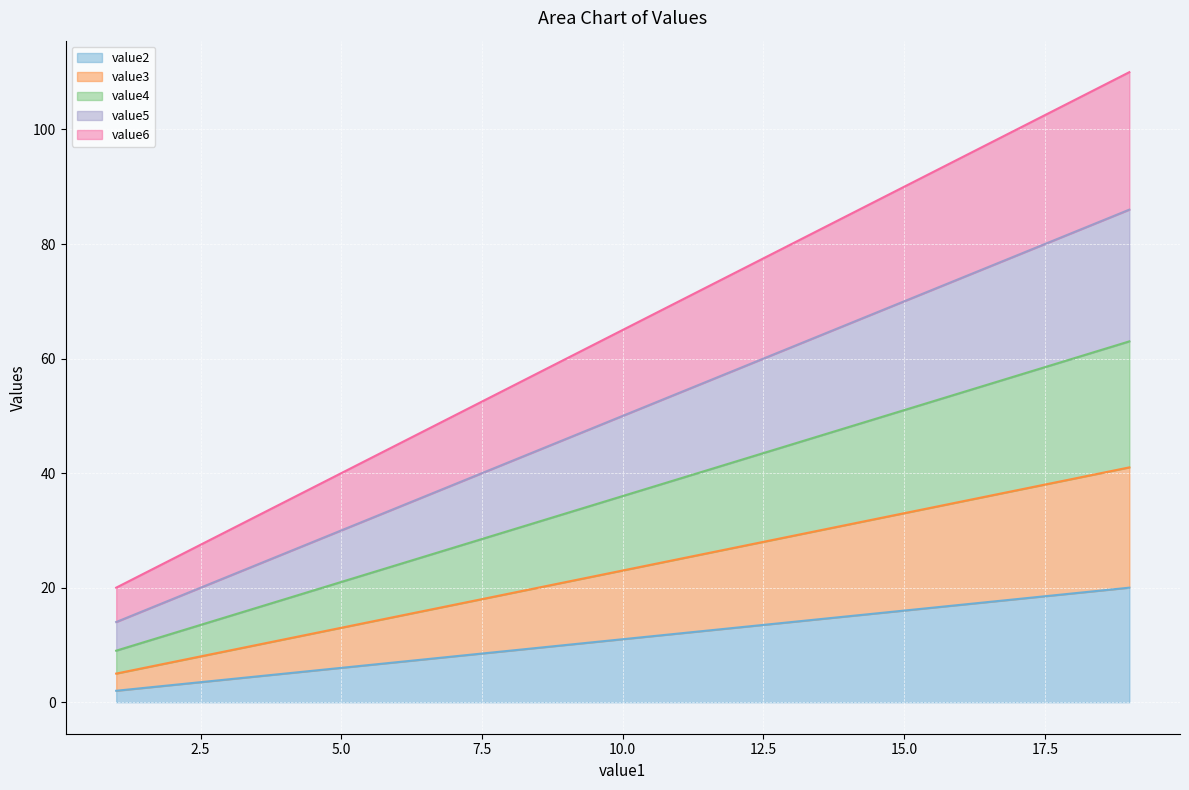

List the labels in order of value6 value, smallest first.

1, 7, 13, 19